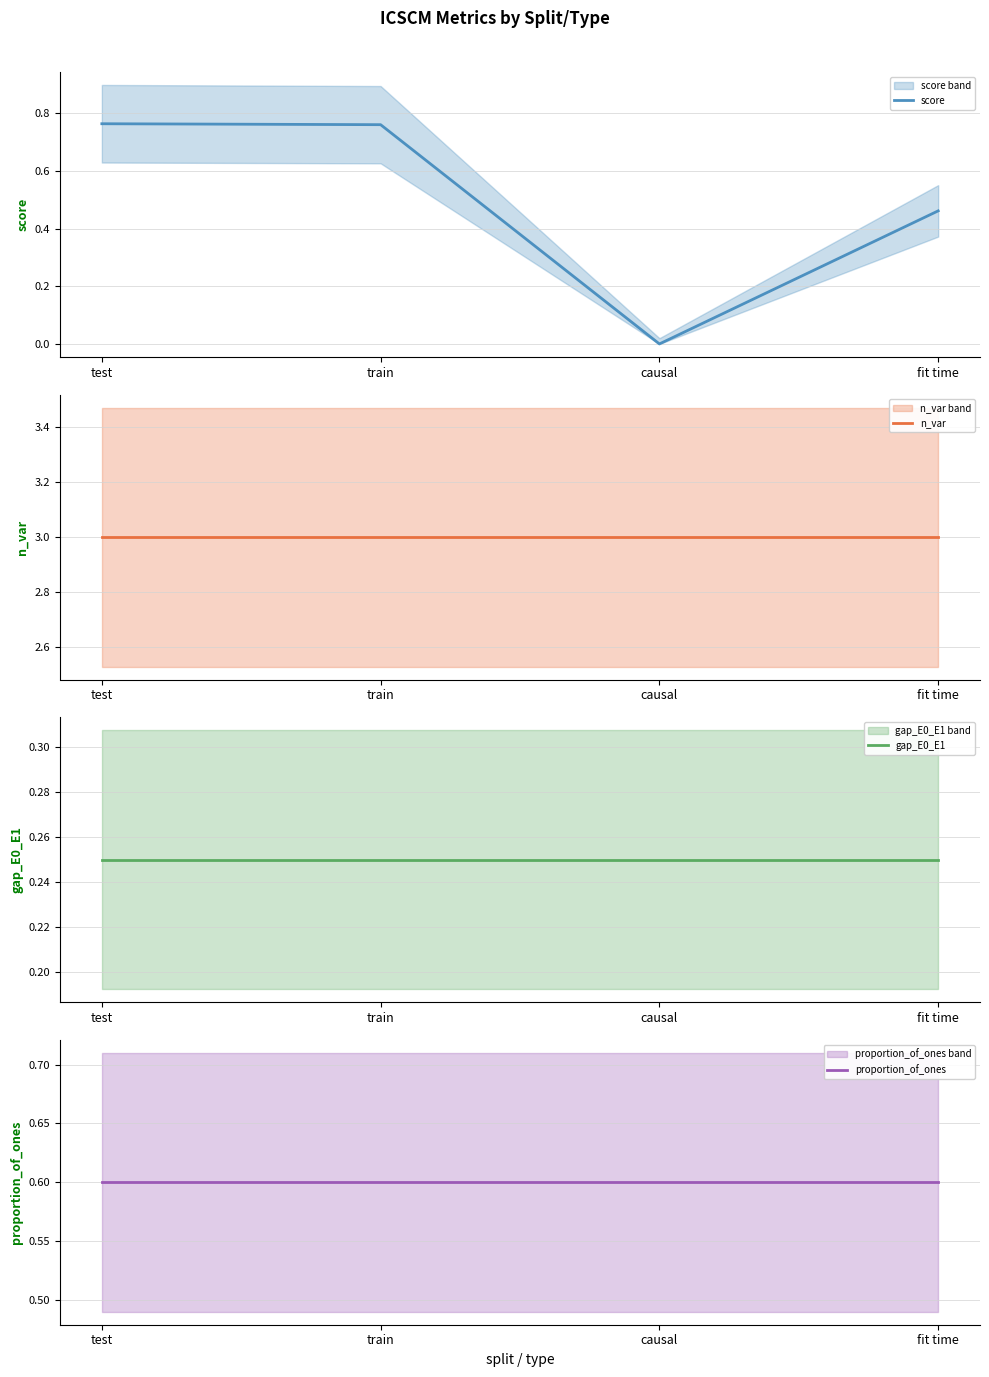

The value of gap_E0_E1 at causal is 0.2. True or false?

False